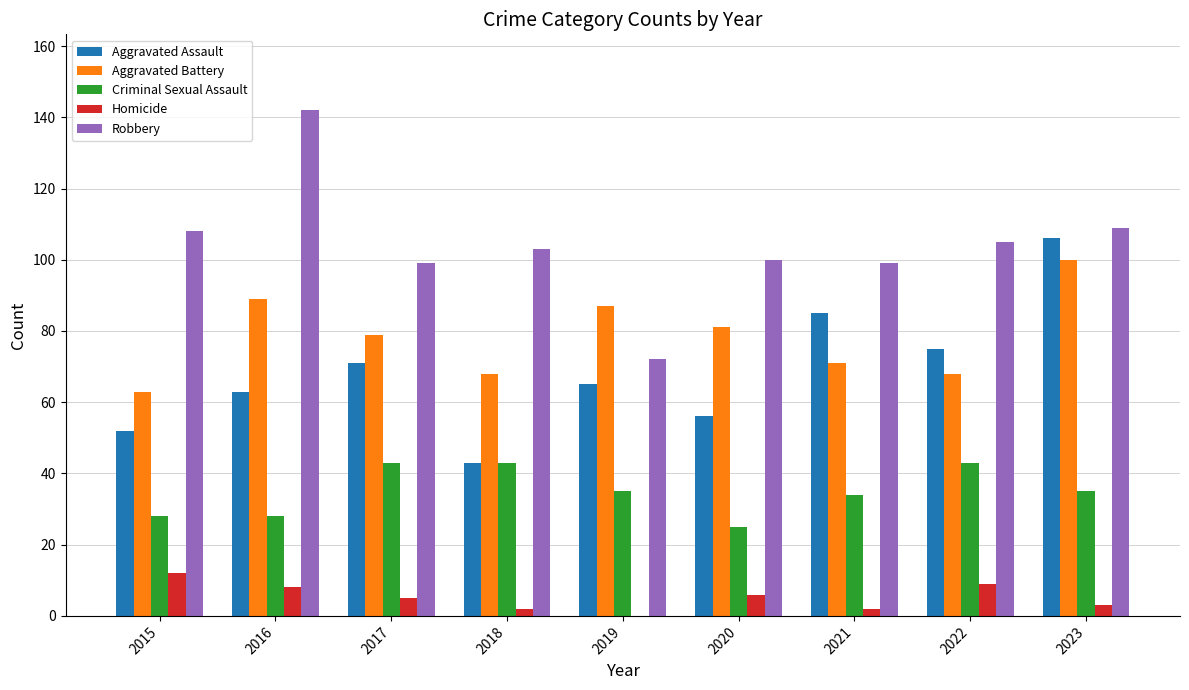

What are all the series names shown in the legend?

Aggravated Assault, Aggravated Battery, Criminal Sexual Assault, Homicide, Robbery